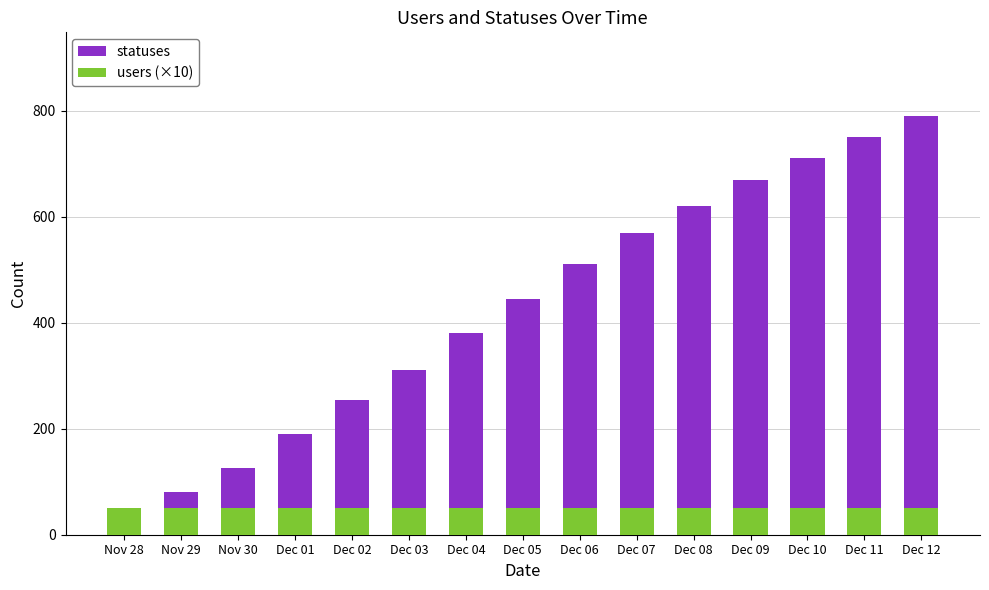

At which label does users (×10) reach its peak?

Nov 28